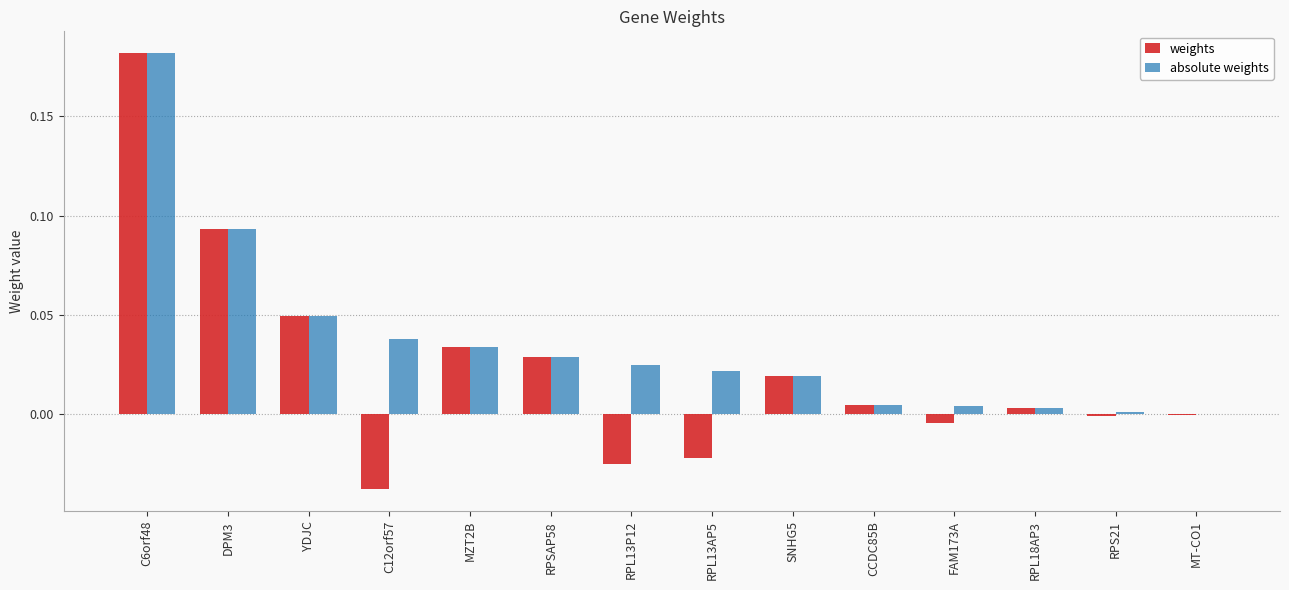

Does the chart contain stacked bars?

No